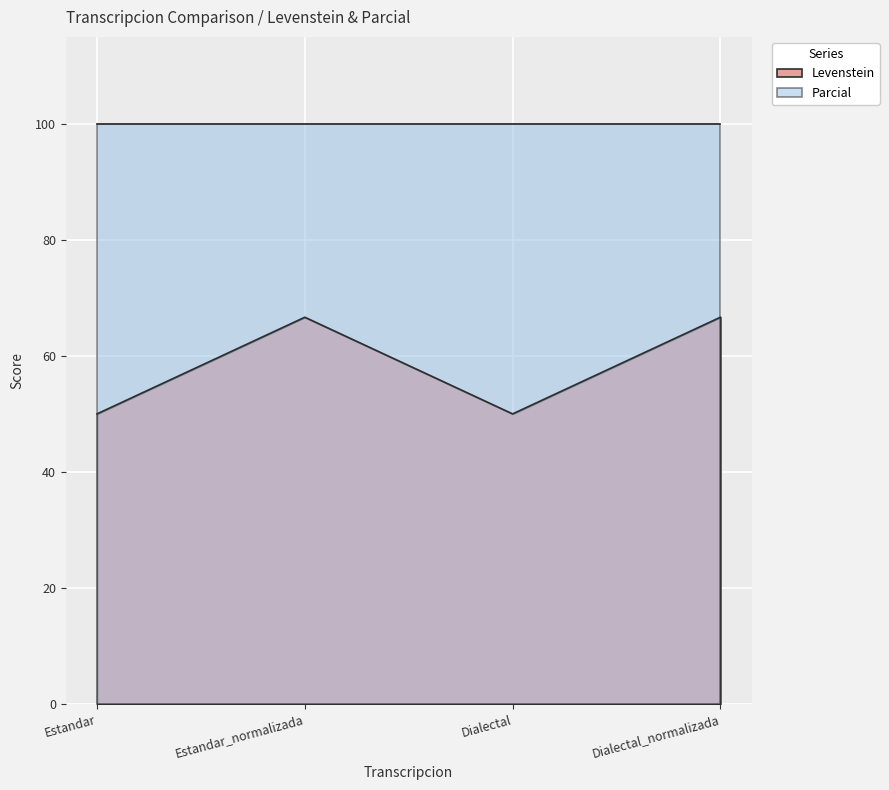

Which has a higher value, Dialectal_normalizada or Estandar?

Dialectal_normalizada